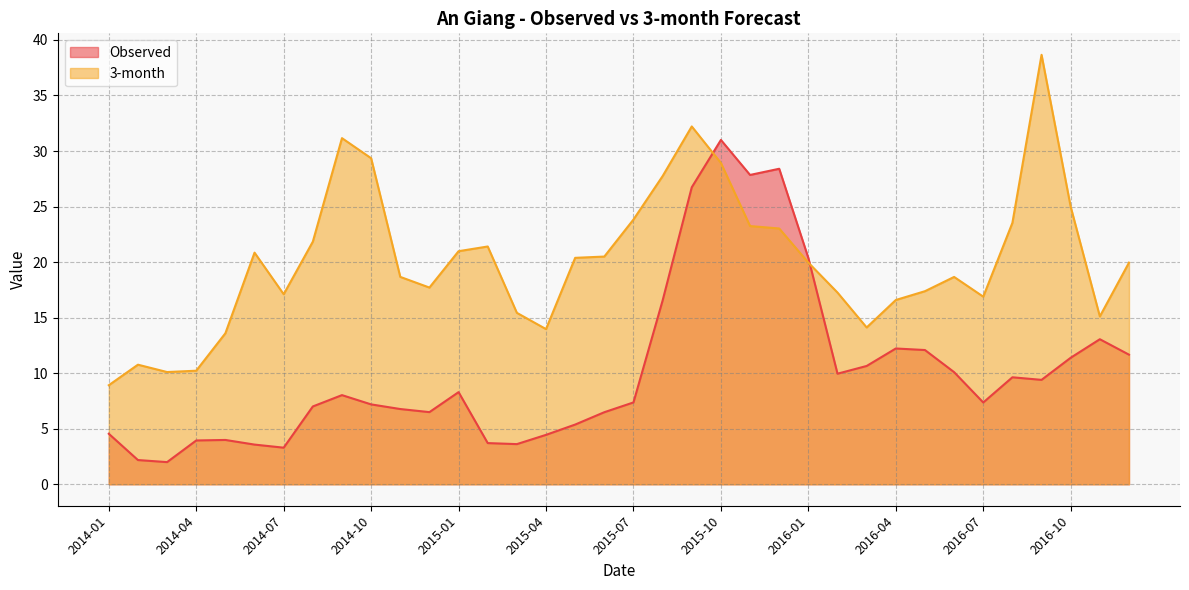

Reading left to right, what are all the values shown in this chart?

Observed: 4.5	2.2	2.0	3.9	4.0	3.6	3.3	7.0	8.0	7.2	6.8	6.5	8.3	3.7	3.6	4.4	5.4	6.5	7.4	16.5	26.7	31.0	27.8	28.4	20.4	10.0	10.6	12.2	12.1	10.1	7.4	9.6	9.4	11.4	13.1	11.7
3-month: 8.9	10.8	10.1	10.2	13.6	20.9	17.1	21.8	31.2	29.4	18.7	17.7	21.0	21.4	15.4	14.0	20.4	20.5	23.8	27.7	32.2	28.9	23.2	23.0	20.0	17.3	14.1	16.6	17.4	18.7	16.9	23.5	38.7	25.0	15.1	20.0